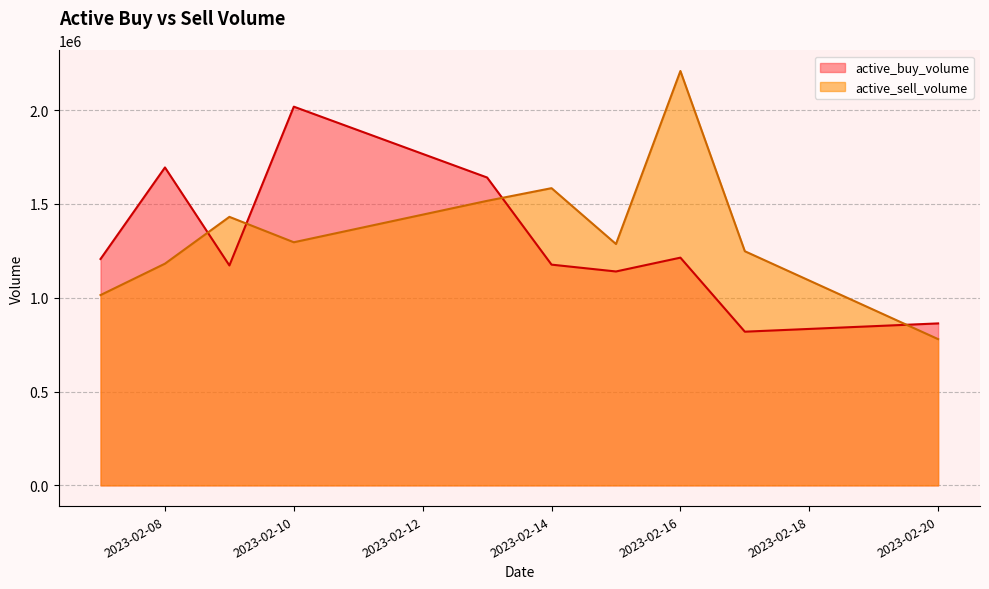

What is the sum of the active_buy_volume values at 2023-02-09 and 2023-02-14?

2348569